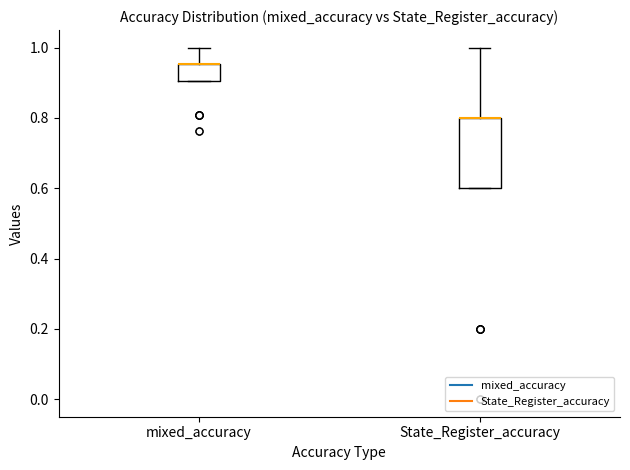

Which box is the tallest, from its lower edge to its upper edge?

State_Register_accuracy